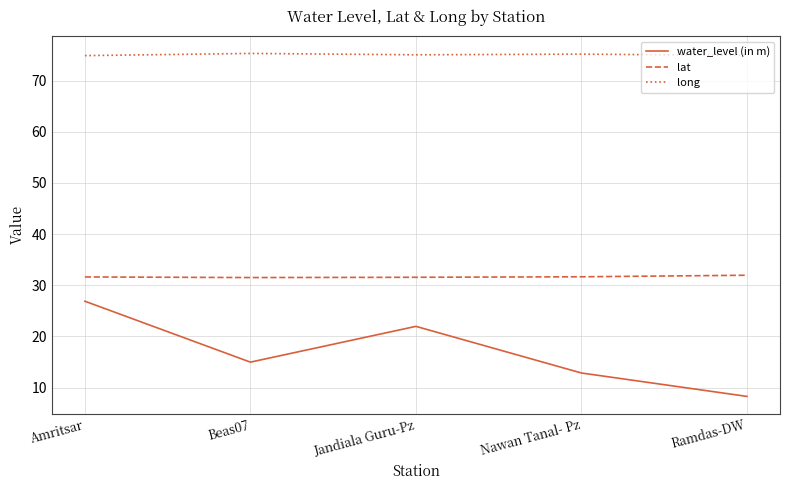

What position from the right is Jandiala Guru-Pz?

3